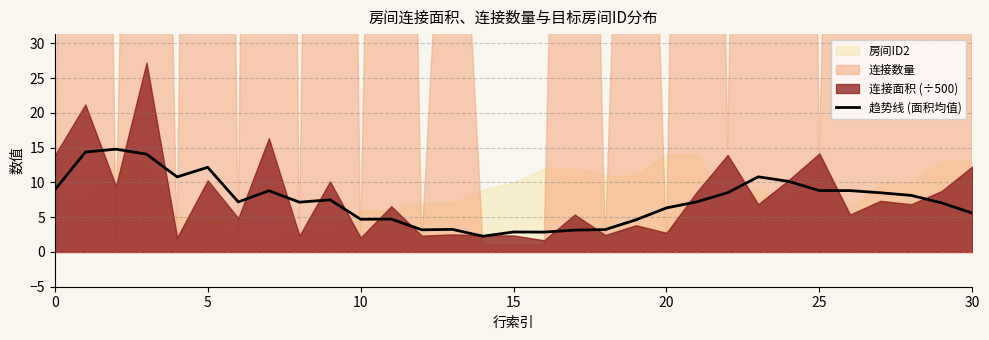

What is the difference between the maximum and minimum values?

12.5